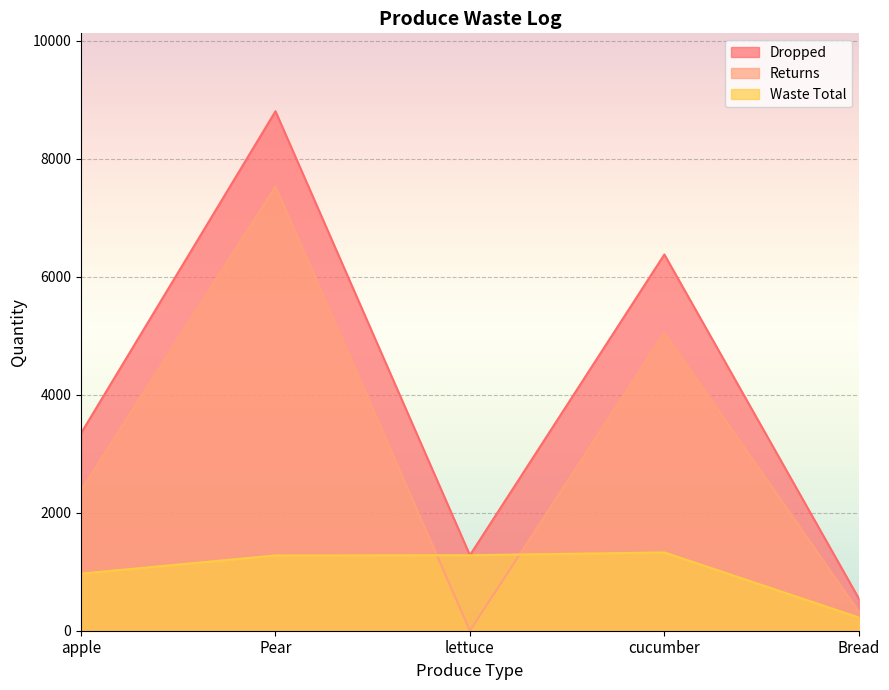

What is the label of the 1st point from the right?

Bread